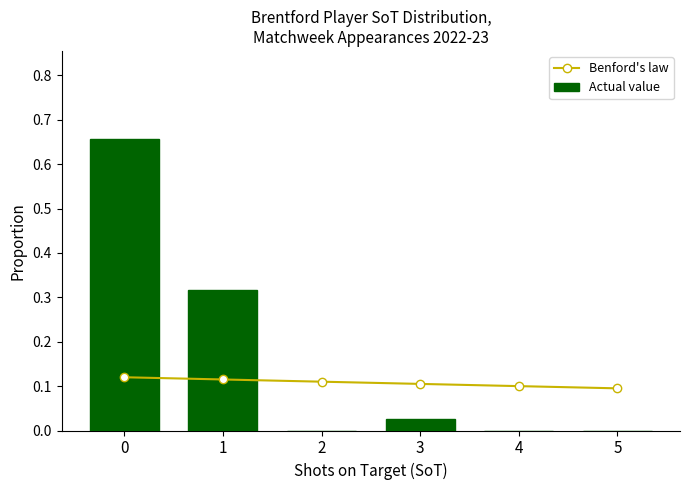

What value does the Benford's law series have at 1?

0.1